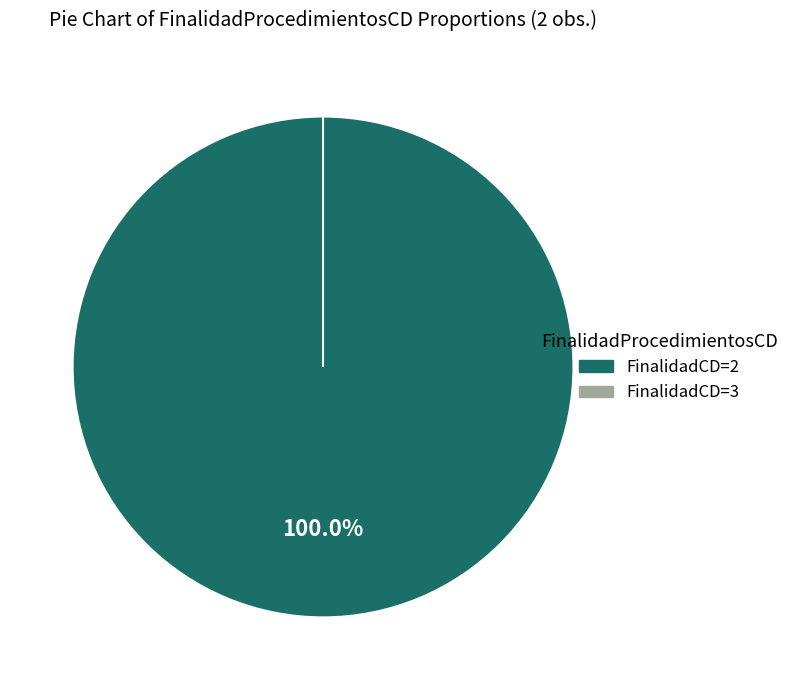

What percentage do 3 and 2 together represent?

100.0%